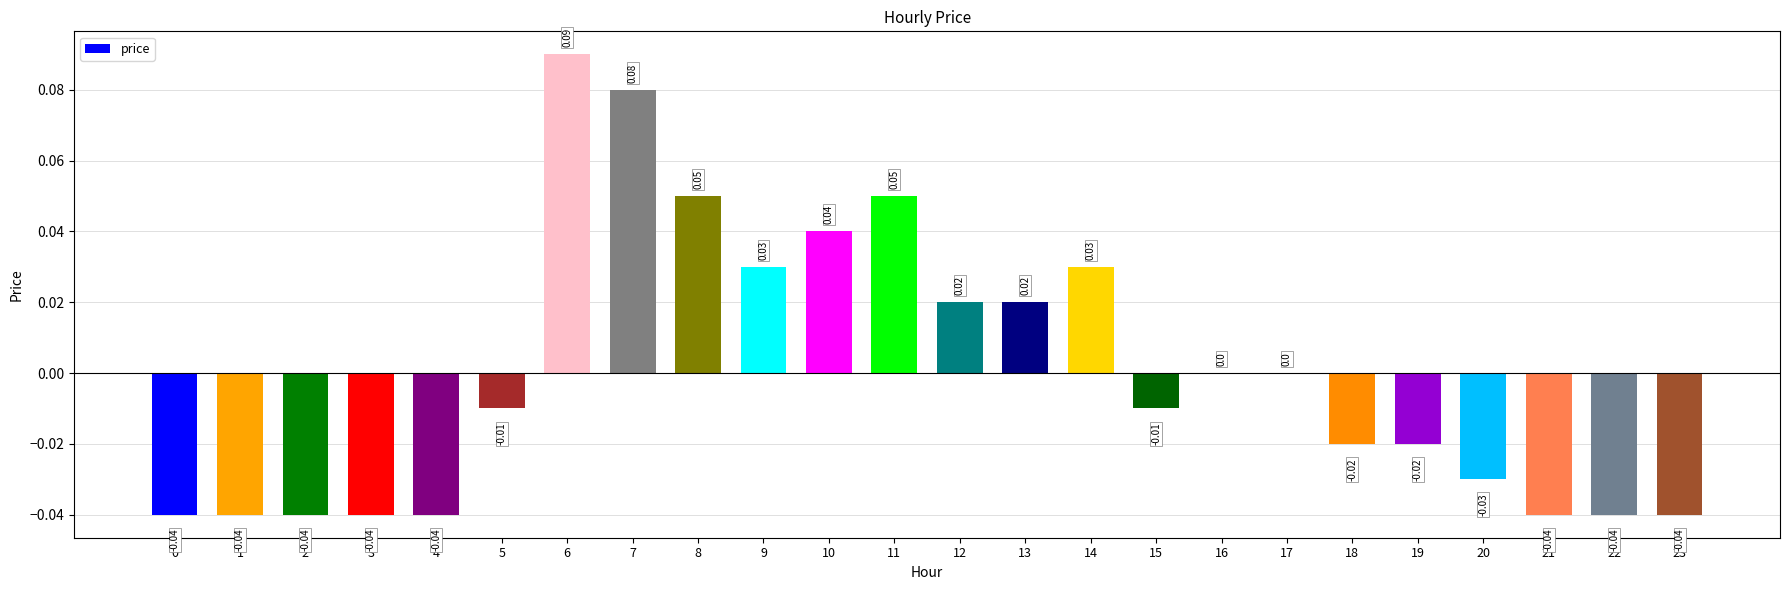

What is the change in value from 2 to 11?

+0.1